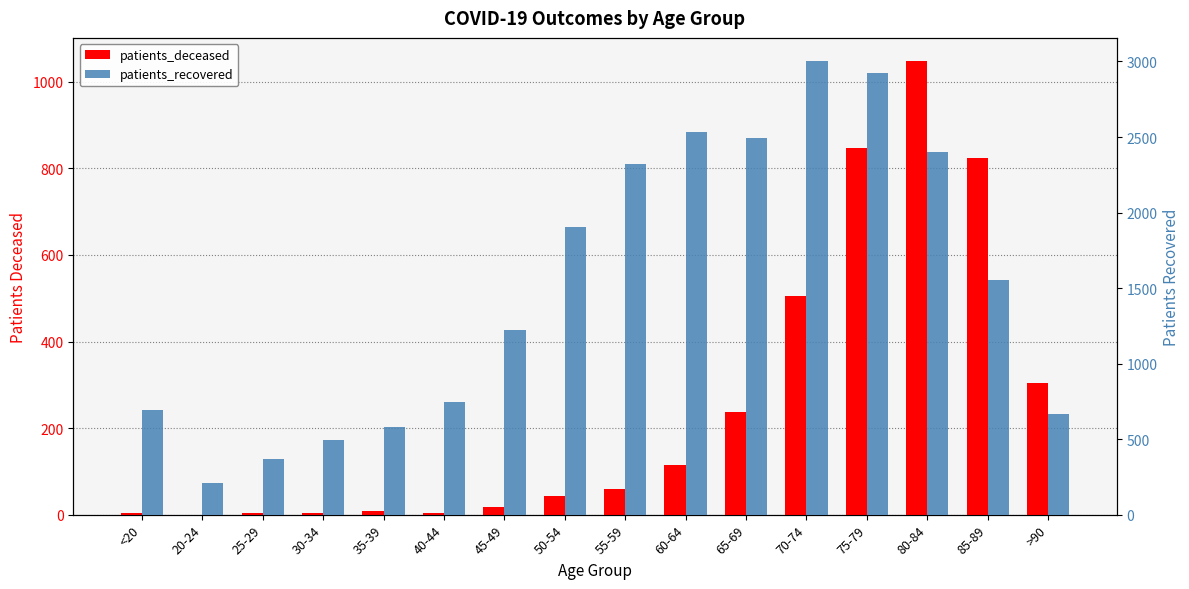

What is the label of the 1st bar from the left?

<20